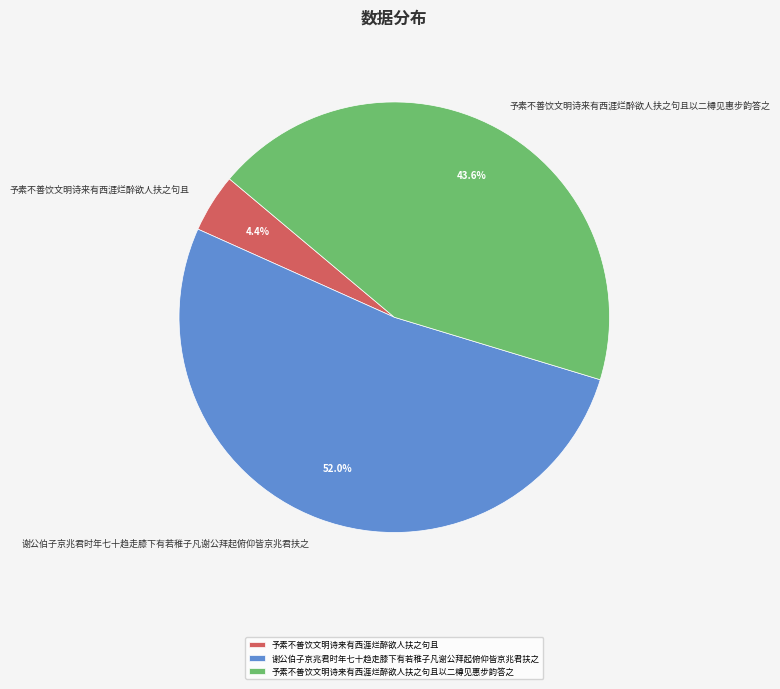

Between 予素不善饮文明诗来有西涯烂醉欲人扶之句且以二樽见惠步韵答之 and 谢公伯子京兆君时年七十趋走膝下有若稚子凡谢公拜起俯仰皆京兆君扶之, which is larger?

谢公伯子京兆君时年七十趋走膝下有若稚子凡谢公拜起俯仰皆京兆君扶之